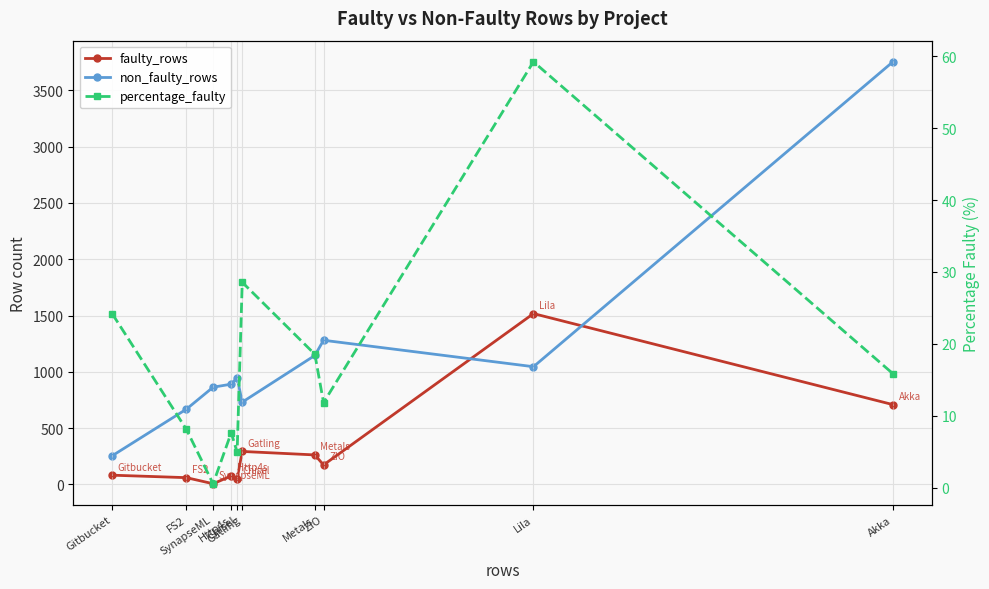

Does the chart display data point markers on the line(s)?

Yes